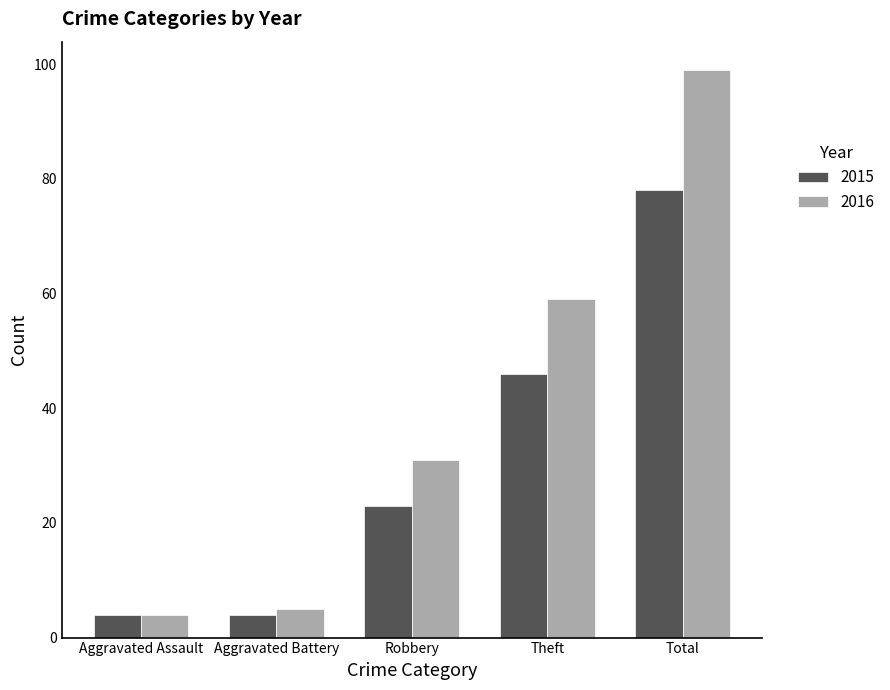

Rank the series by their maximum value, from highest to lowest.

2016, 2015